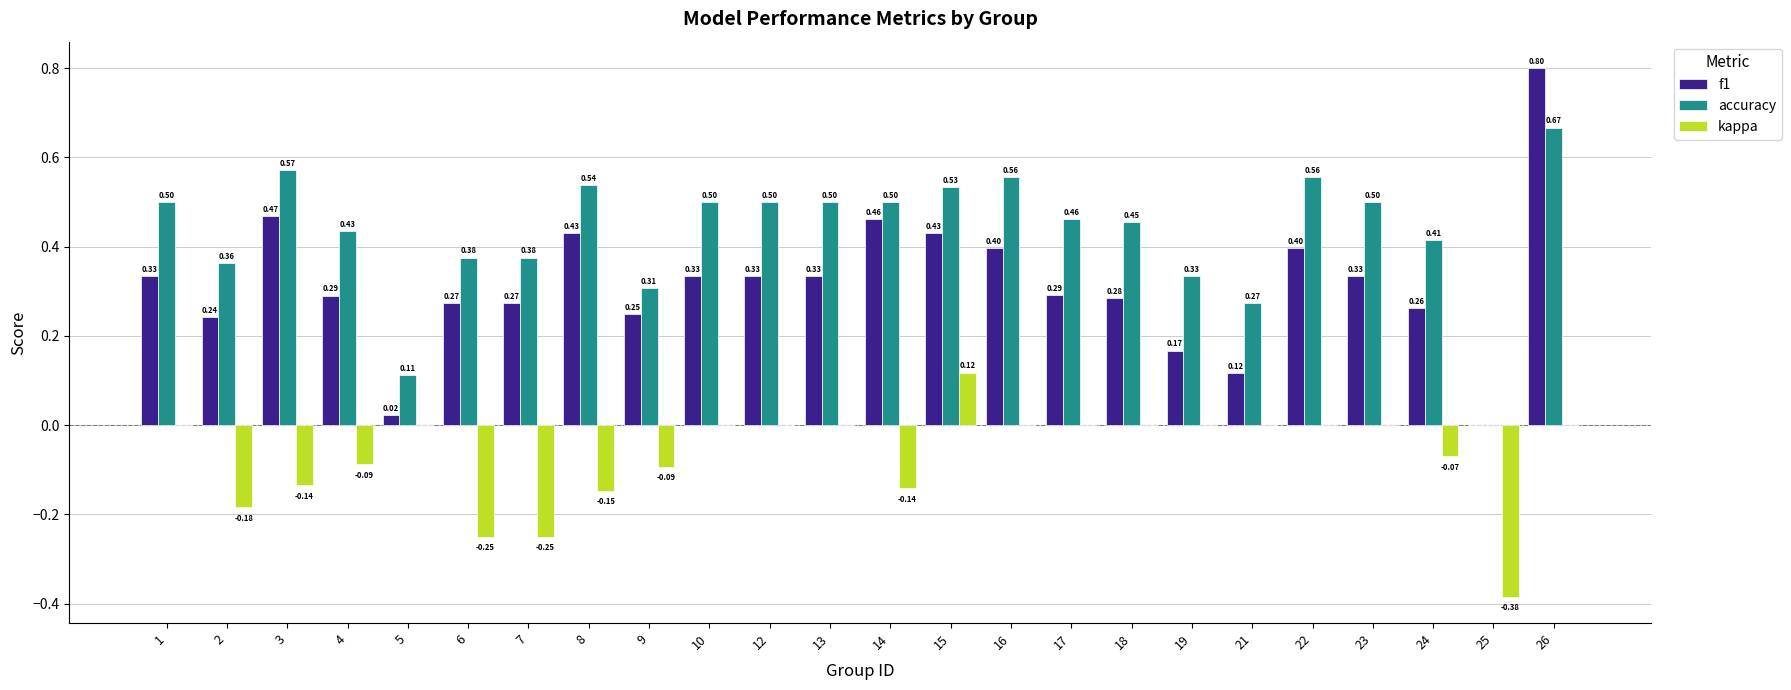

Is the value of accuracy at 16 greater than the value of f1 at 2?

Yes